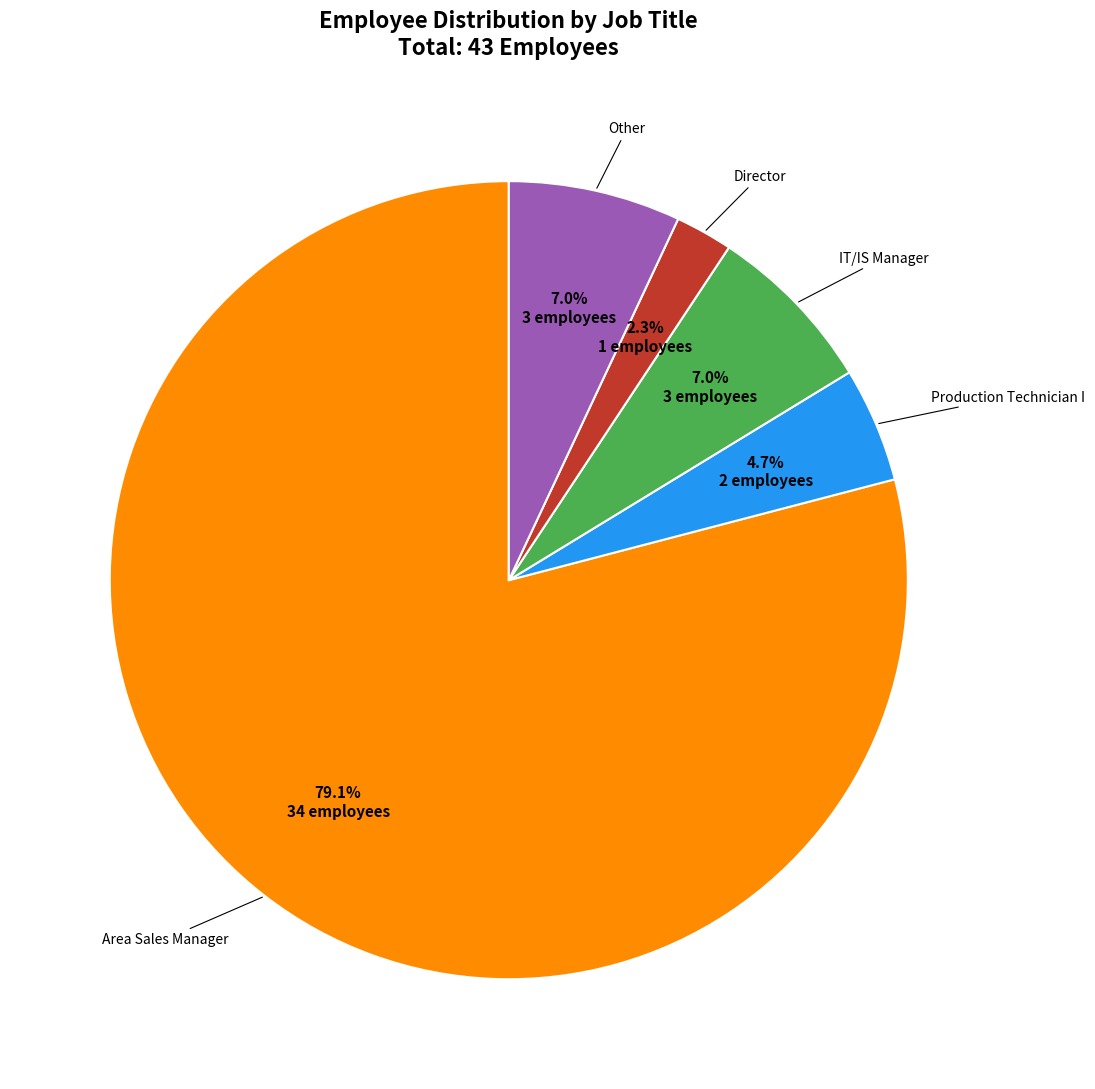

Is the sum of IT/IS Manager and Other greater than half?

No